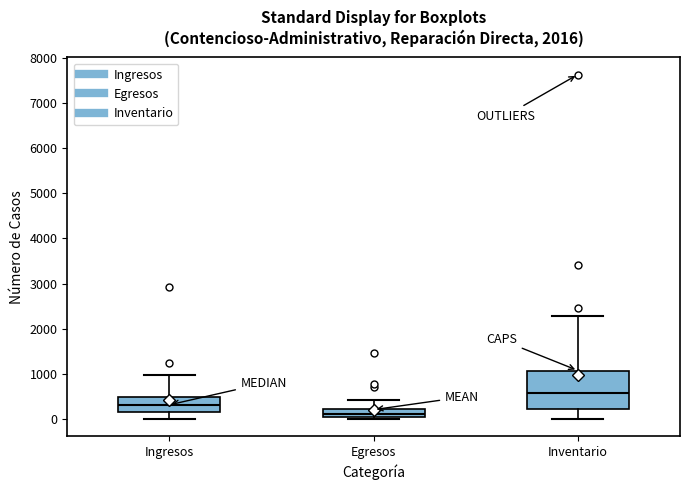

Reading left to right, read every box against the y-axis: the position of its median line, the range the box covers, and the ends of its whiskers. The values are not printed on the chart, so give them approximately, as read against the axis.

Ingresos: median 300, box 200 to 500, whiskers 0 to 1000
Egresos: median 100, box 0 to 200, whiskers 0 (just below the box's lower edge) to 400
Inventario: median 600, box 200 to 1100, whiskers 0 to 2300